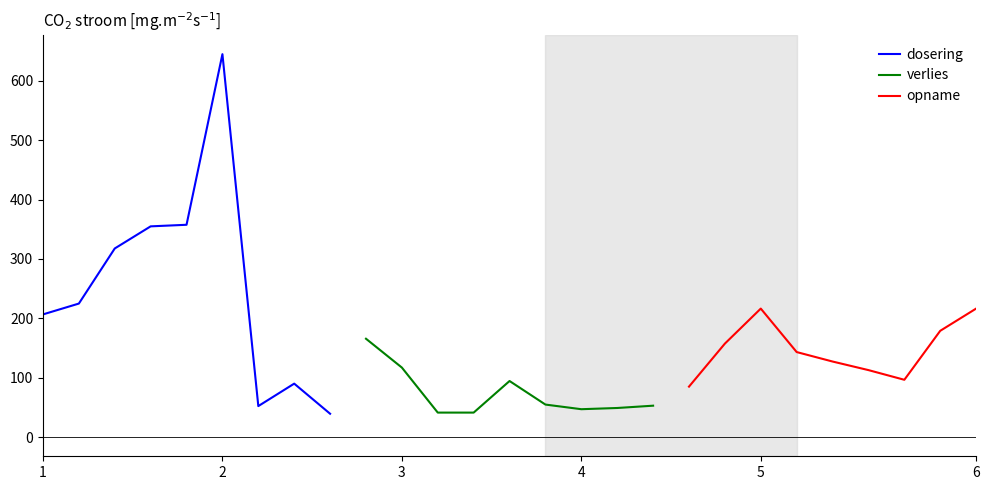

Reading left to right, transcribe all the data shown in this chart.

dosering: 206.6	224.9	317.6	354.9	357.5	644.7	52.3	90.1	39.4
verlies: 165.7	117.1	41.3	41.3	94.5	54.8	47.0	49.1	52.9
opname: 85.0	157.5	216.4	143.2	127.3	112.8	96.5	179.0	216.4